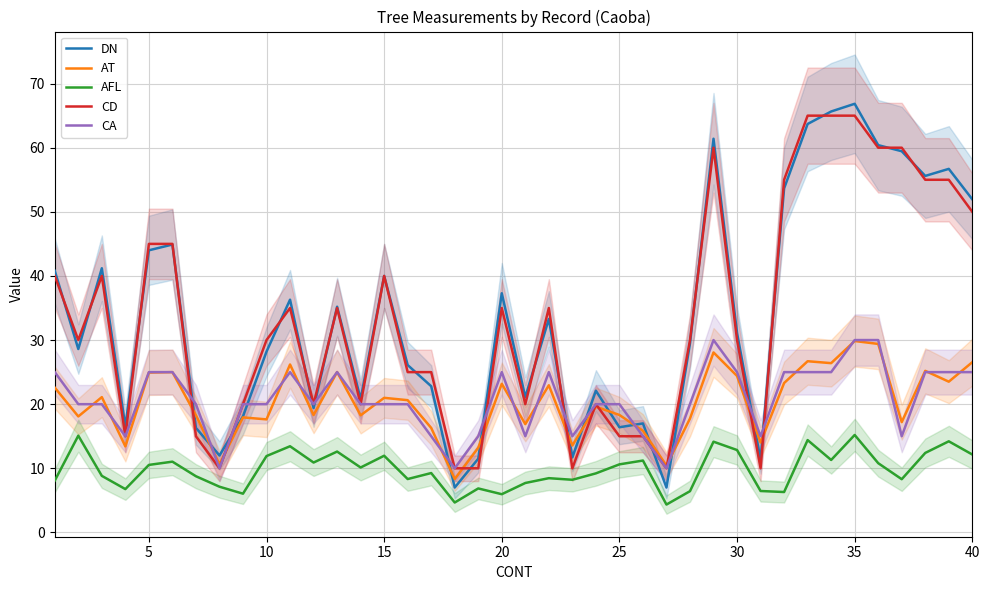

At which category does the chart reach its peak across all series?

34